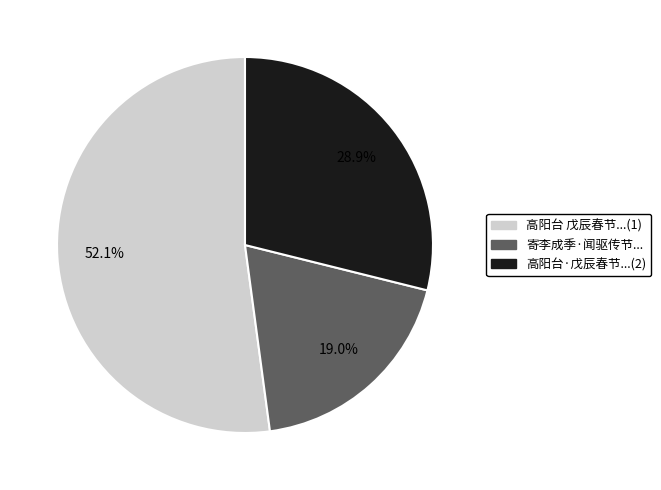

Does any single category account for the majority?

Yes